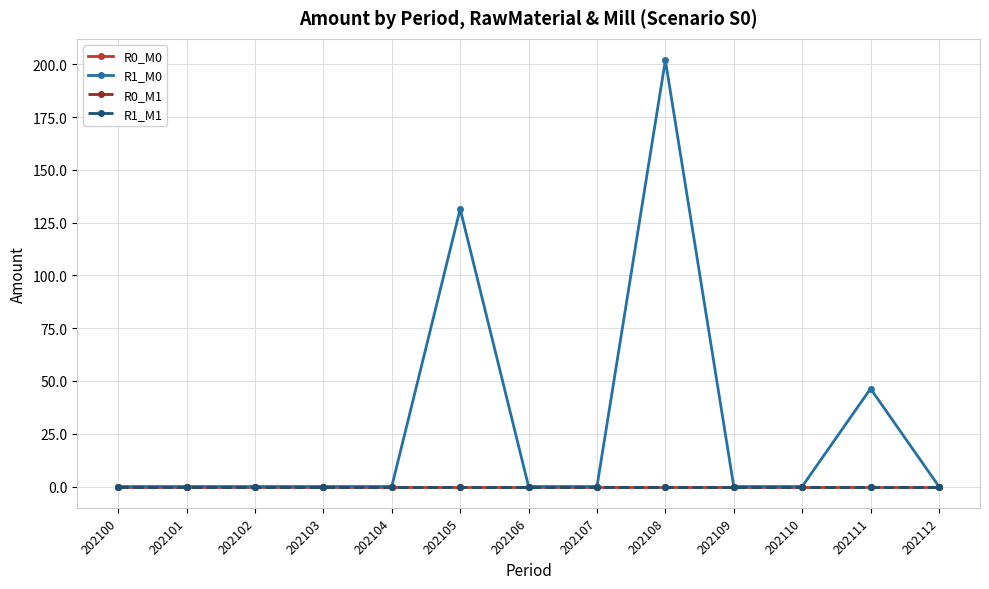

The value of R1_M1 at 202106 is 0.0. True or false?

True